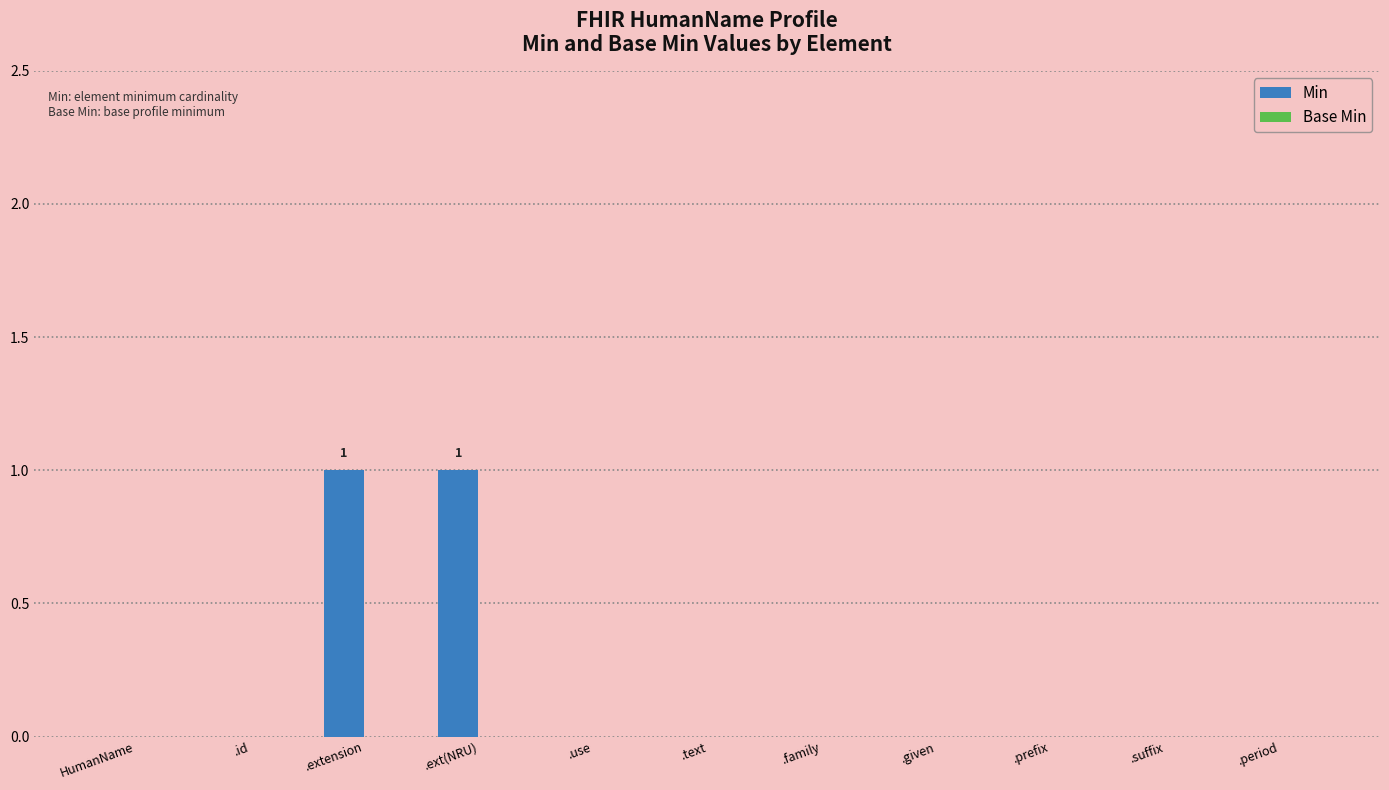

Between .use and .ext(NRU), which is larger?

.ext(NRU)